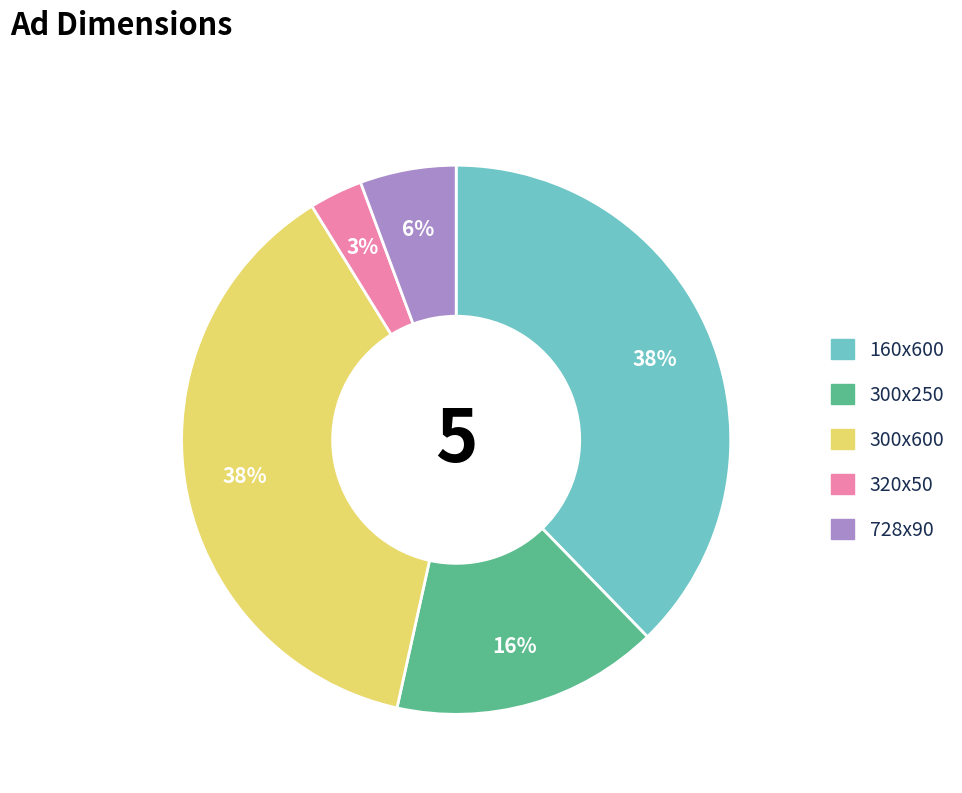

Is there any slice that represents more than half of the pie?

No